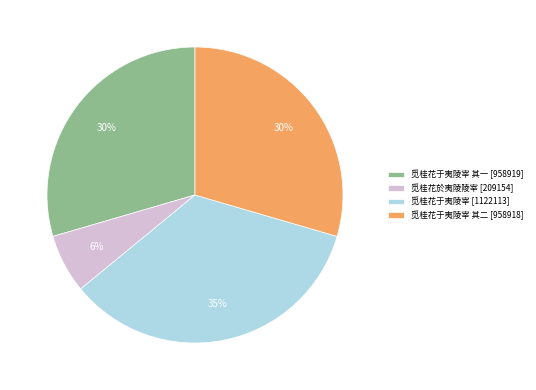

Which has a higher value, 觅桂花於夷陵陵宰 [209154] or 觅桂花于夷陵宰 [1122113]?

觅桂花于夷陵宰 [1122113]